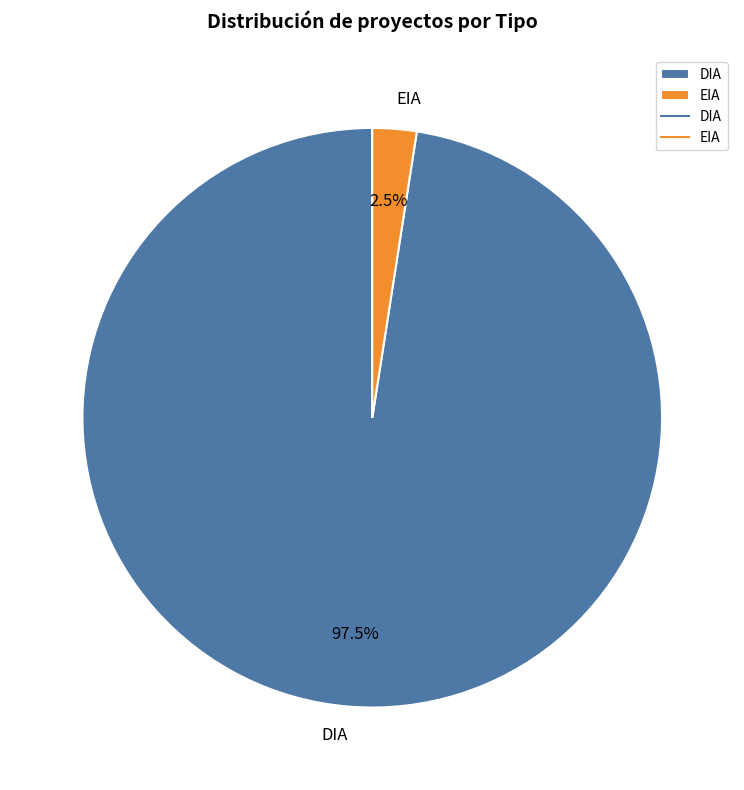

Which slice is the largest?

DIA